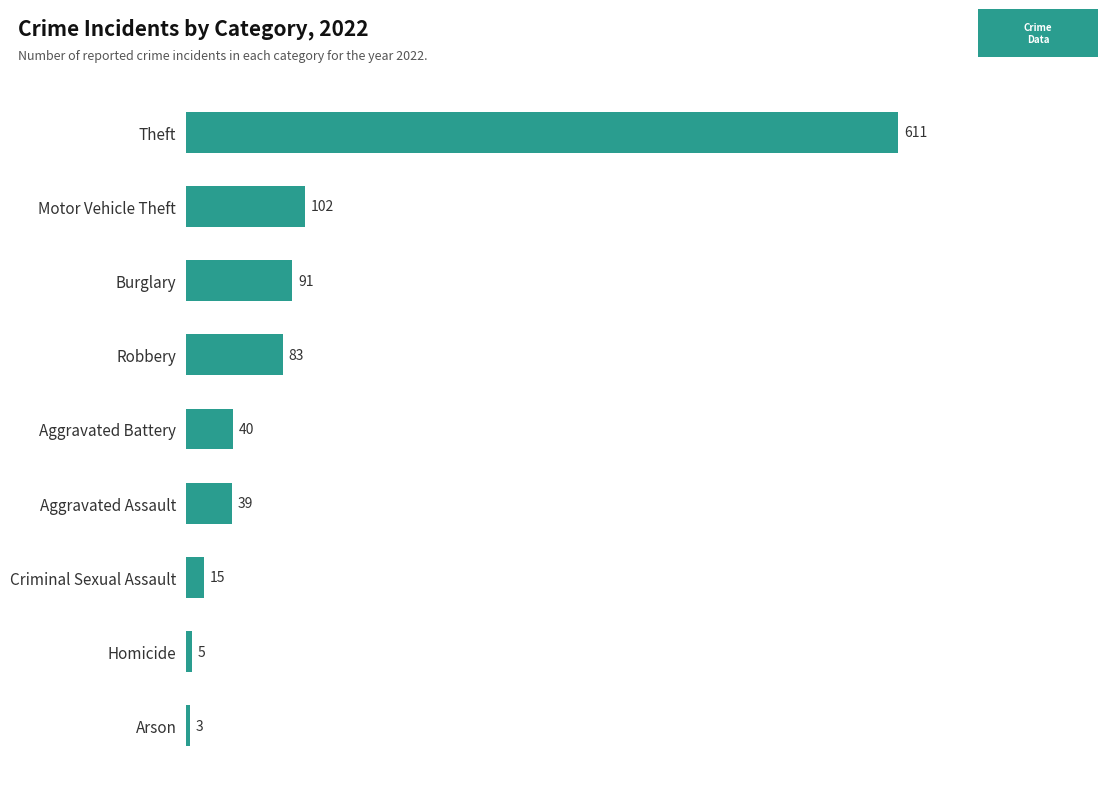

What value does the data have at Burglary?

91